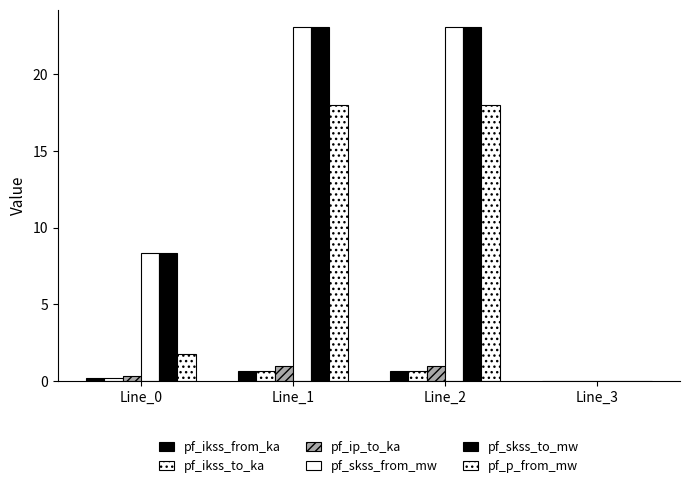

How many data points does each series have?

4